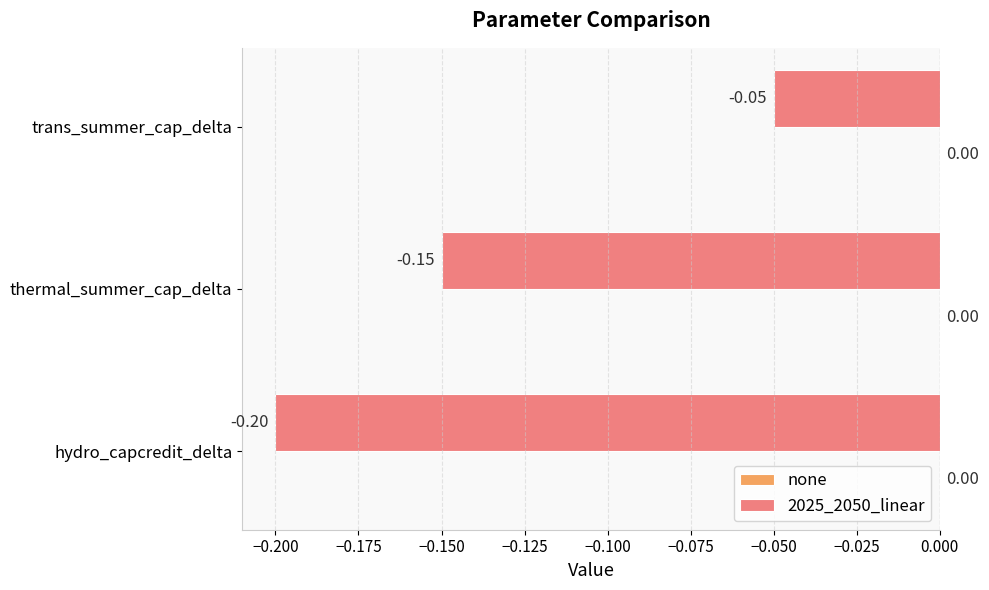

How many bars are there in total?

3